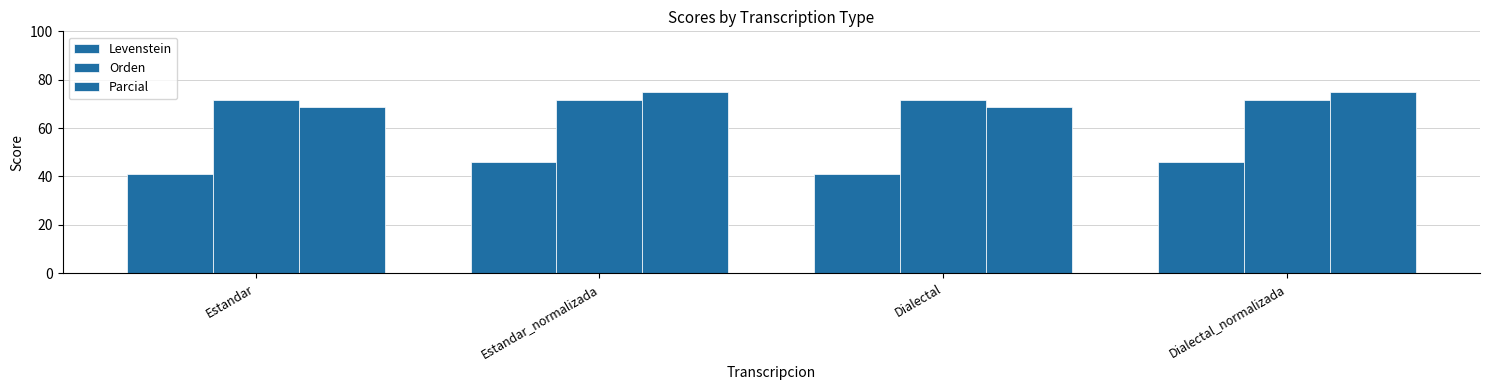

What is the minimum value shown in the chart?

41.1